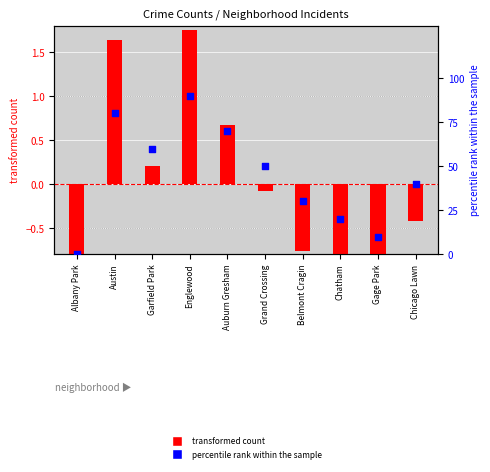

At how many categories does at least one series exceed 28?

7